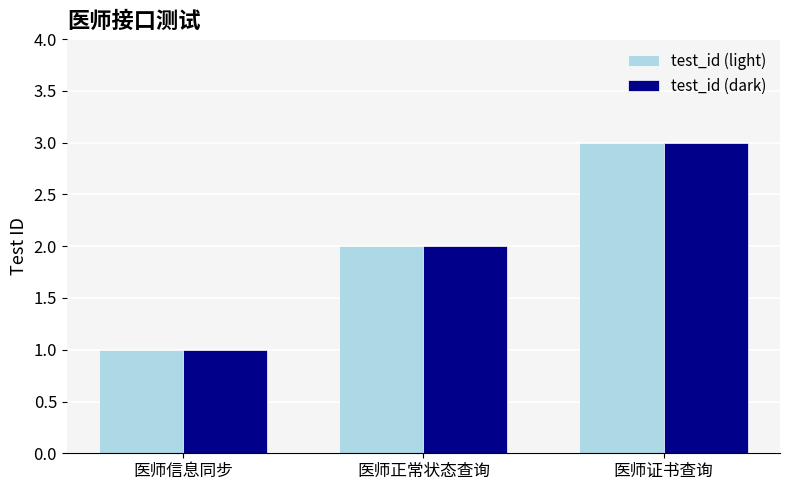

What is the difference between the maximum and minimum values in the test_id (dark) series?

2